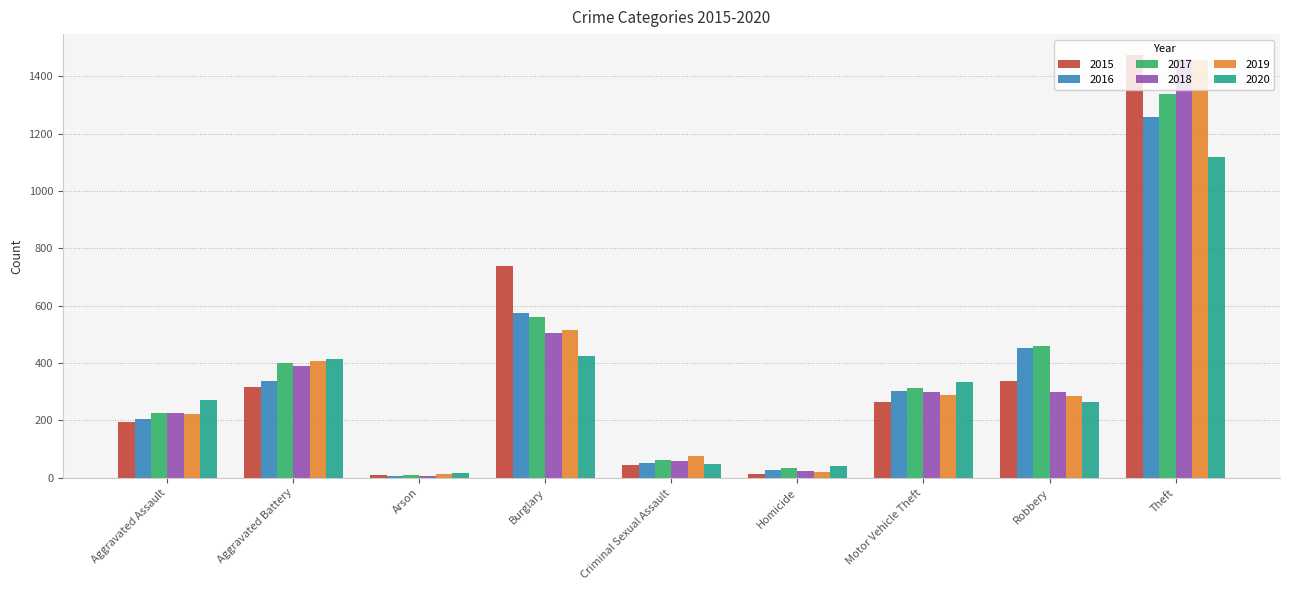

At which category does the chart reach its peak across all series?

Theft